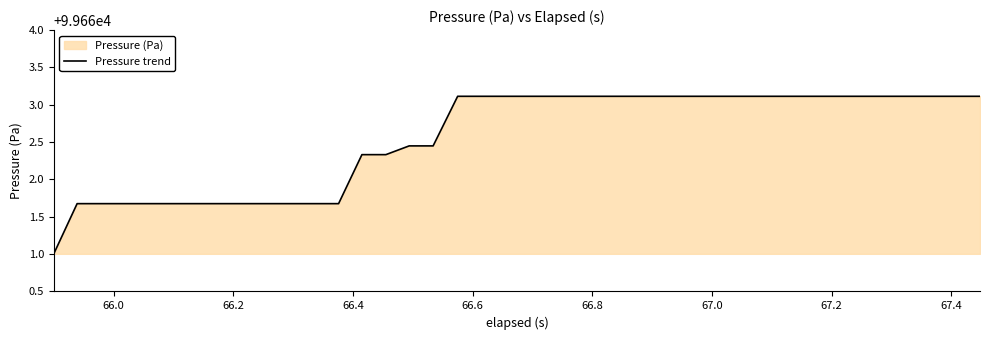

How many categories are shown in the chart?

40